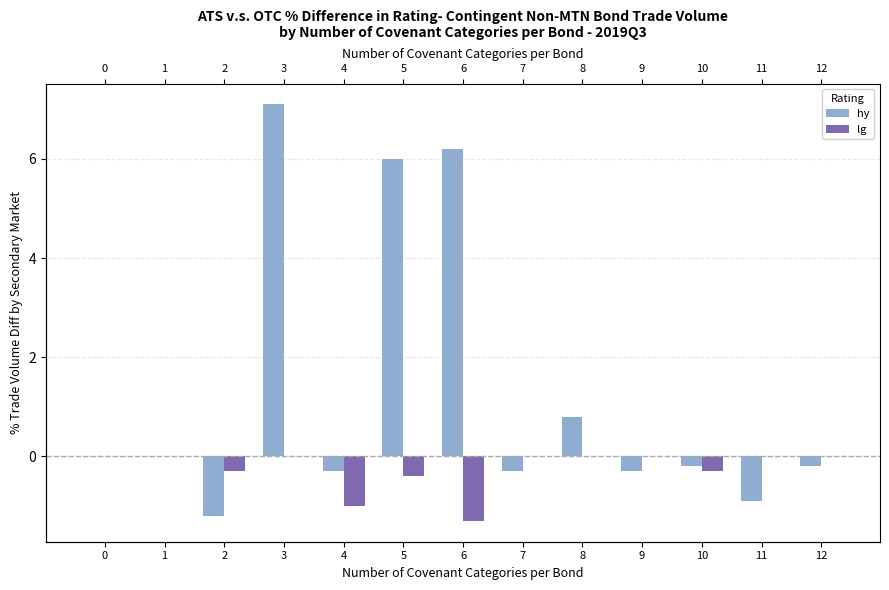

How many distinct data groups are displayed?

2